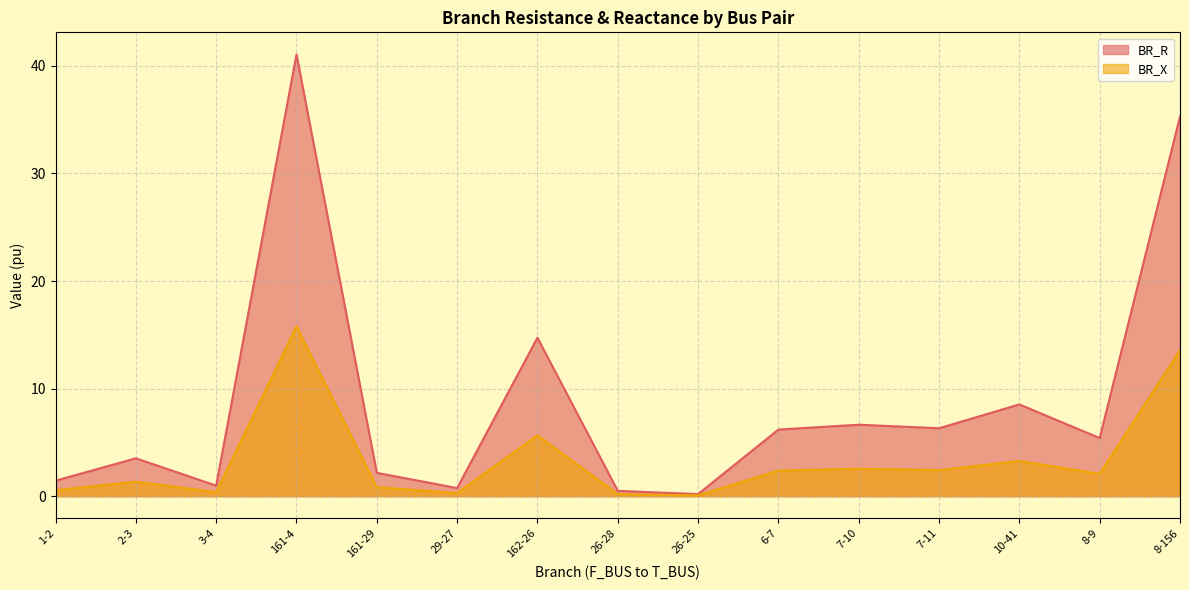

The value of BR_R at 8-9 is 1.8. True or false?

False